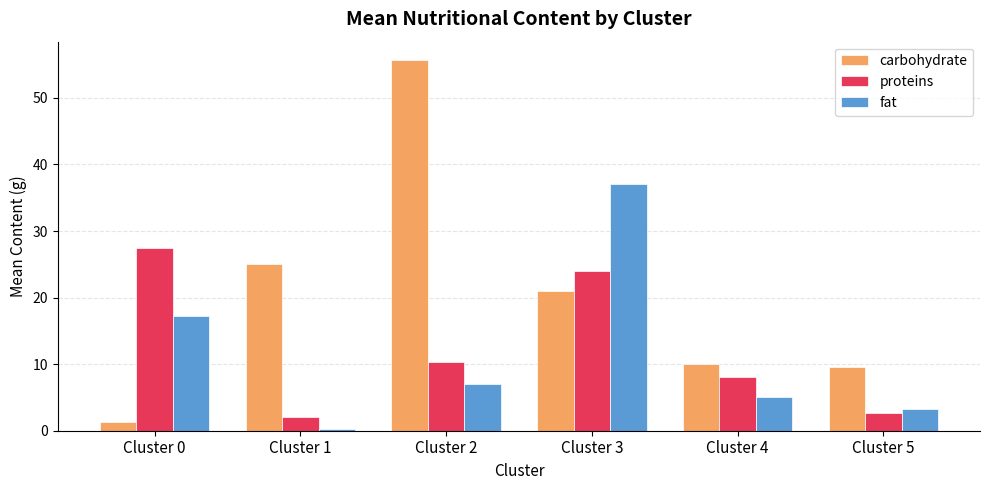

Reading right to left, transcribe all the data shown in this chart.

carbohydrate: 9.6	10.0	21.0	55.7	25.0	1.3
proteins: 2.7	8.0	24.0	10.3	2.0	27.4
fat: 3.3	5.0	37.0	7.0	0.3	17.3